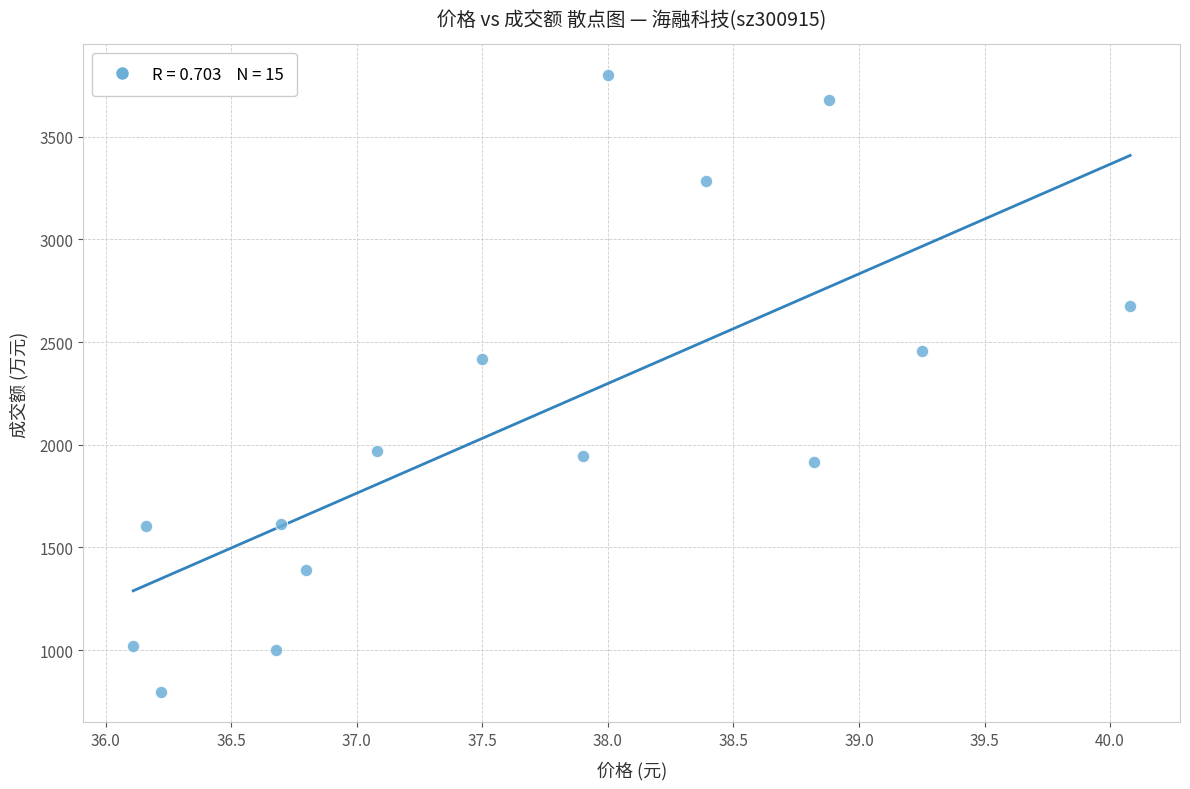

What is the range of Y values (max minus min)?

3001